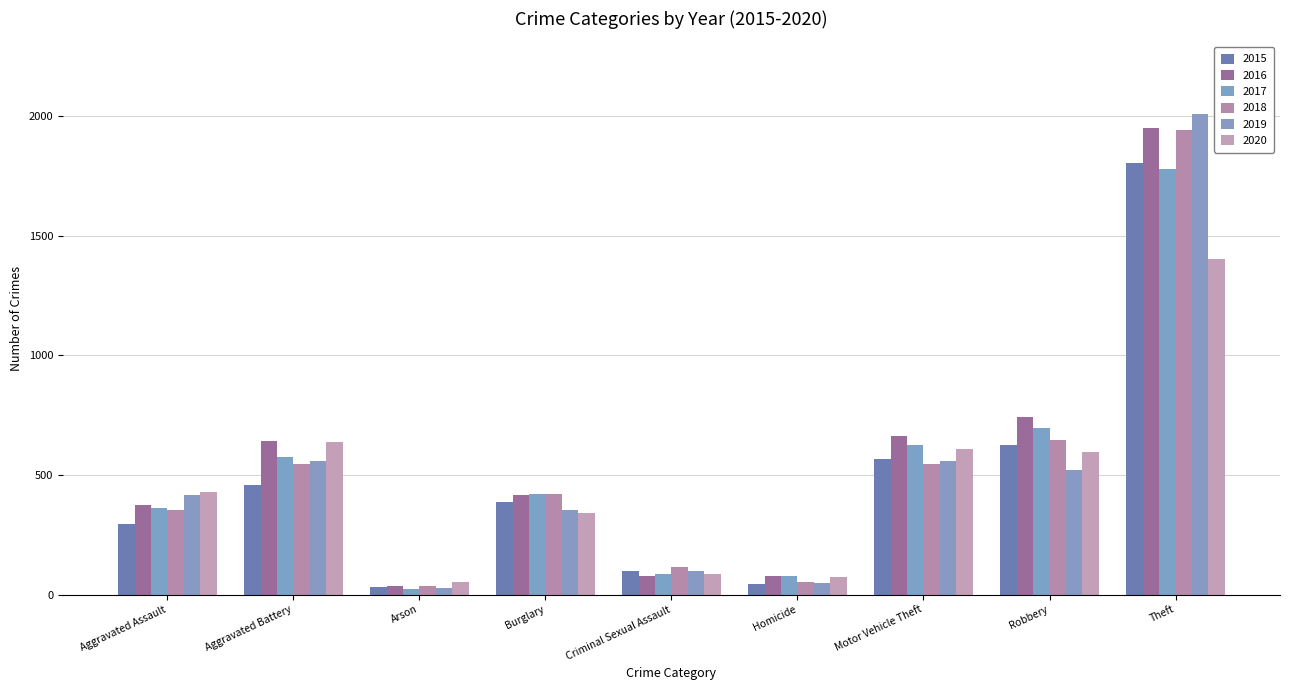

True or false: 2019 has a value of 97 at Criminal Sexual Assault.

True